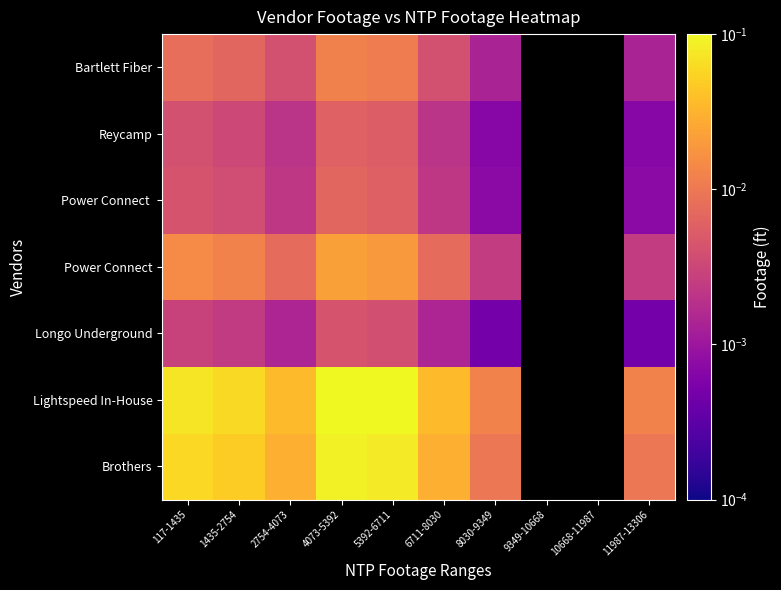

How many distinct data groups are displayed?

7